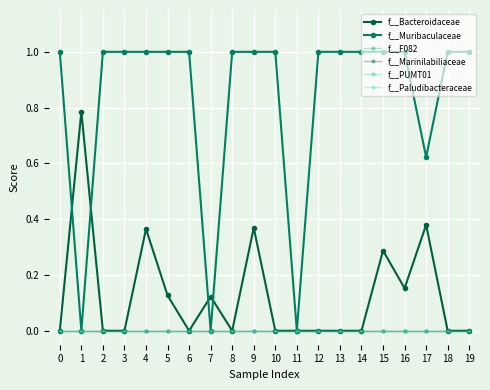

Rank the categories by f__Muribaculaceae value from highest to lowest.

0, 2, 3, 4, 5, 6, 8, 9, 10, 12, 13, 14, 15, 16, 18, 19, 17, 1, 7, 11